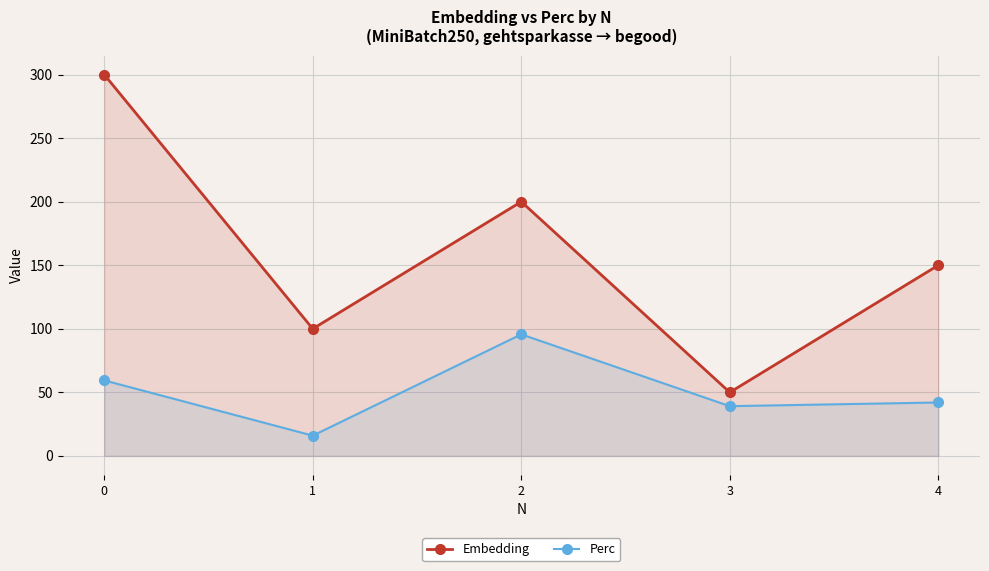

In Perc, how many points are higher than both neighbors (excluding endpoints)?

1